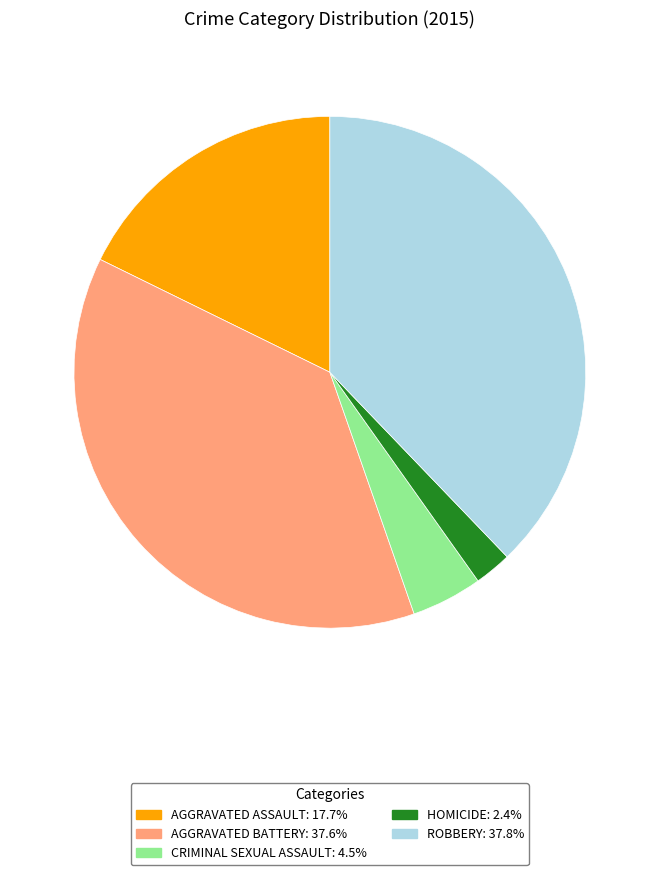

Combined, do ROBBERY: 37.8% and HOMICIDE: 2.4% account for over 50%?

No